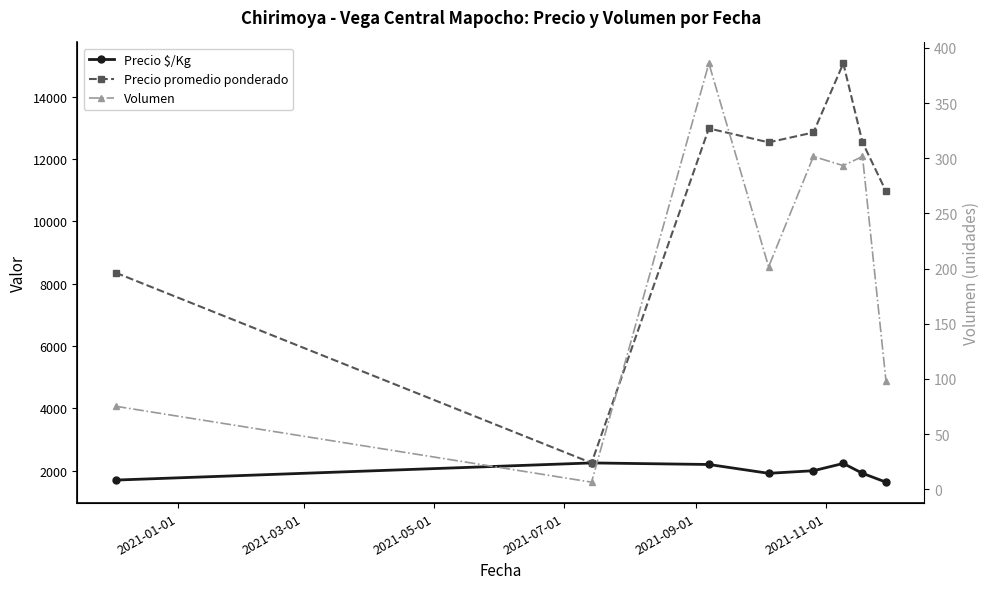

What is the value of the Volumen point at the 6th from the left?

293.3